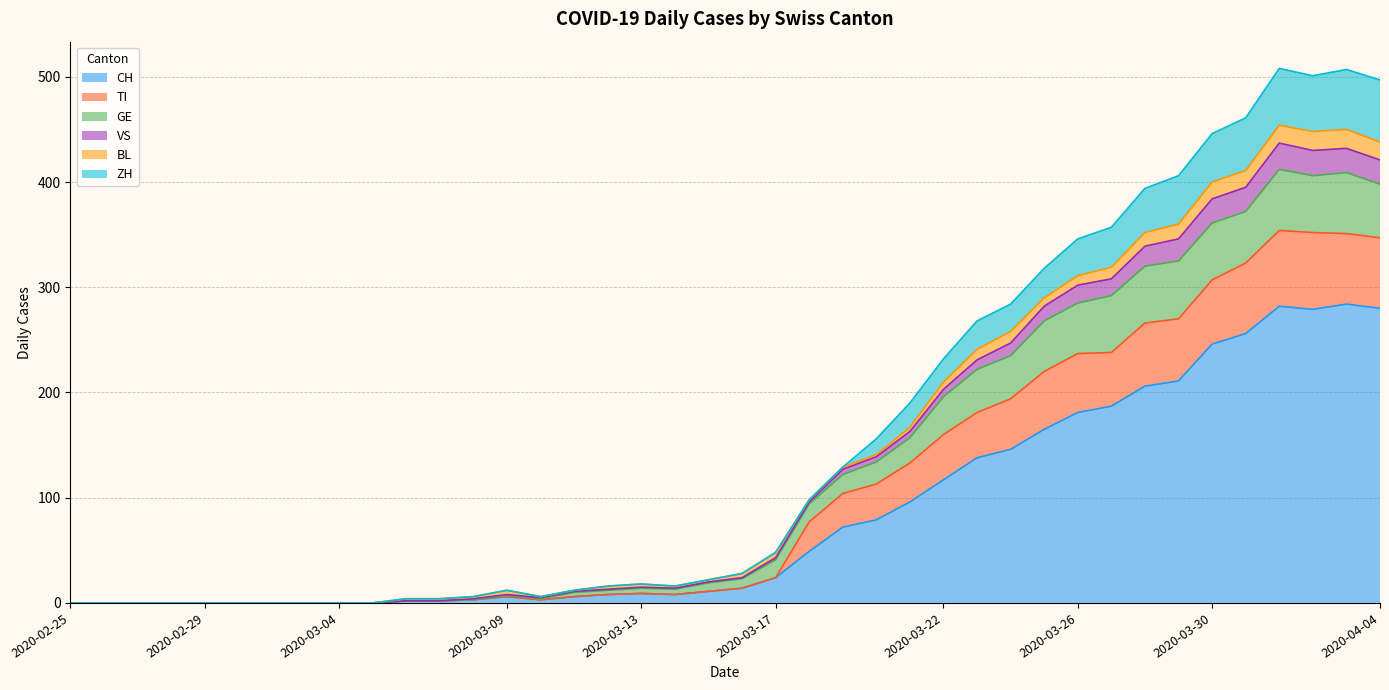

True or false: TI has a value of 0 at 2020-03-04.

True